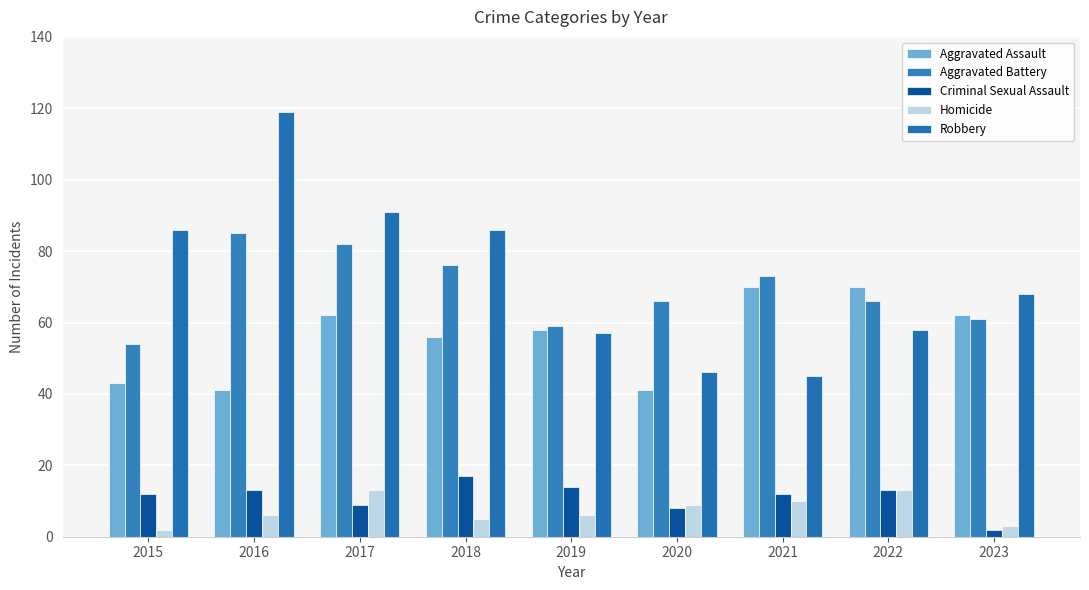

What is the difference between the maximum and minimum values in the Robbery series?

74